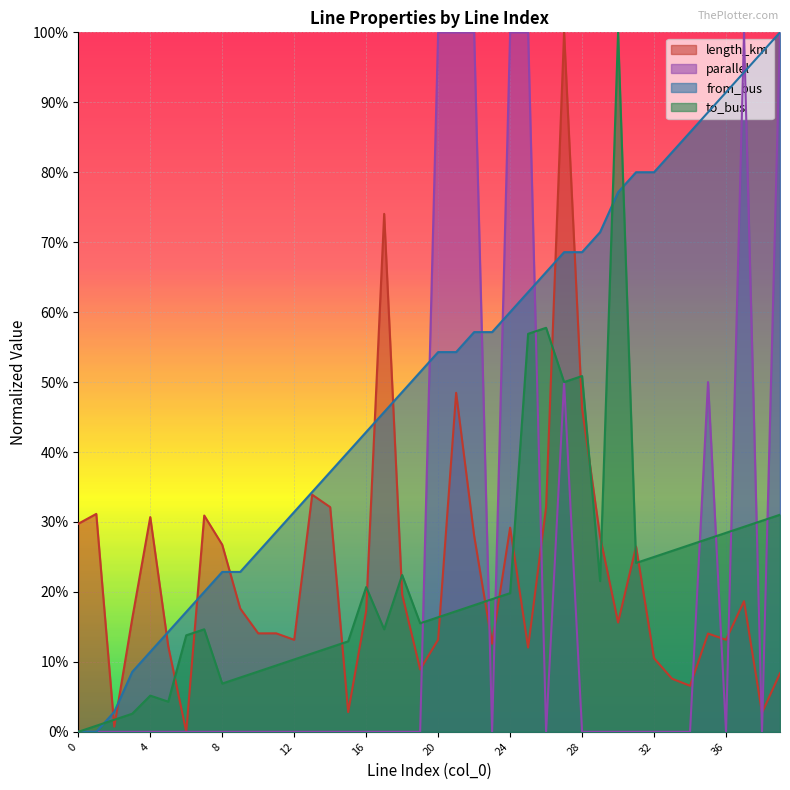

What is the value of the to_bus point at the 16th from the left?

0.1